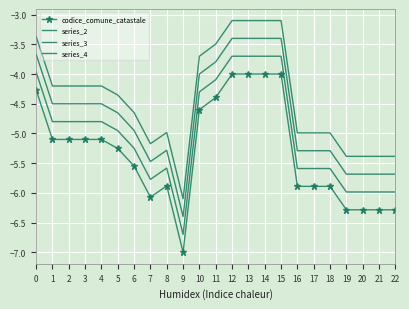

Which category has the lowest value across all series?

9